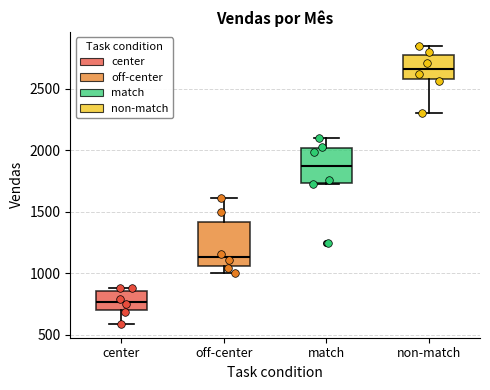

Comparing the boxes themselves (not the whiskers), which one is the tallest?

off-center